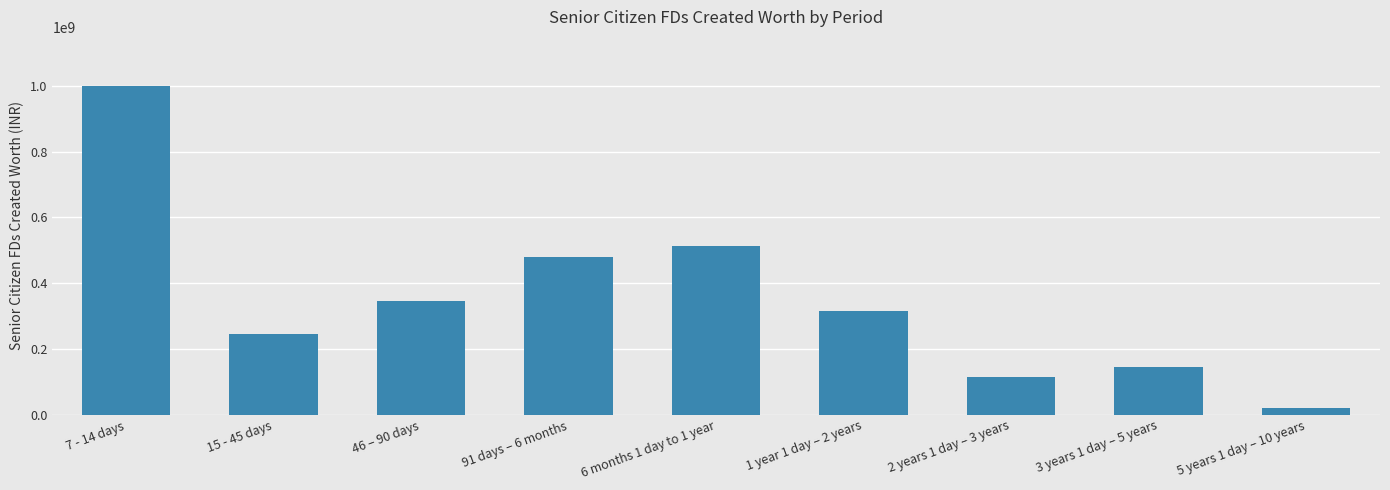

What is the label of the 5th bar from the right?

6 months 1 day to 1 year